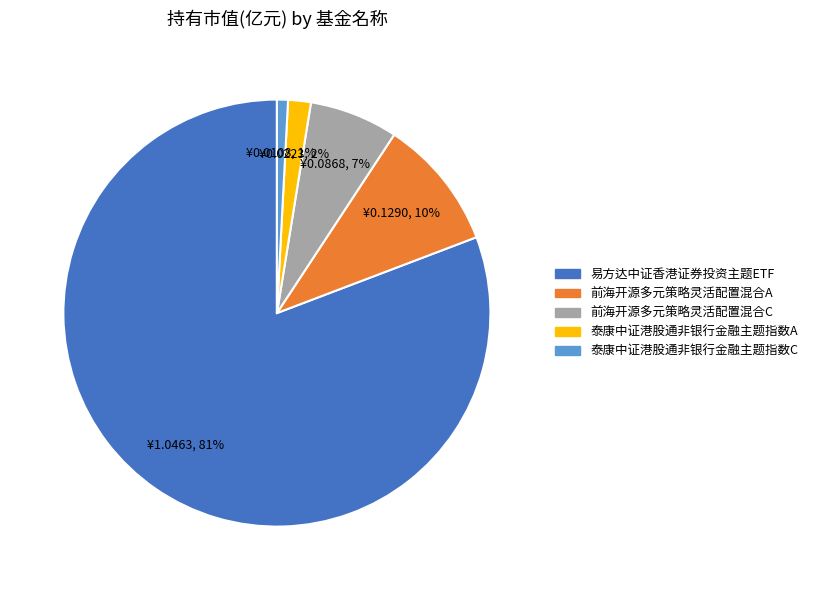

To the nearest percent, what percentage of the pie is 泰康中证港股通非银行金融主题指数A?

2%